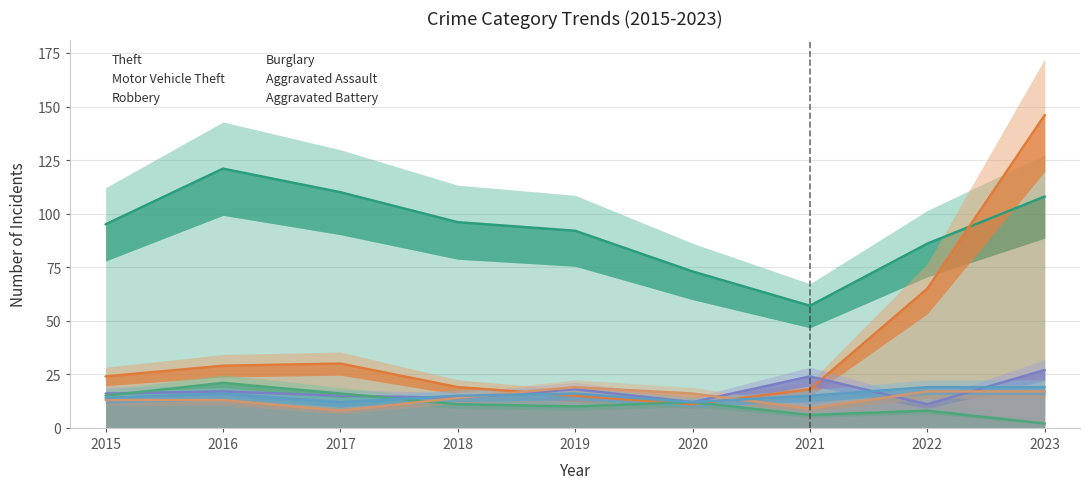

Does the chart have visible grid lines?

Yes